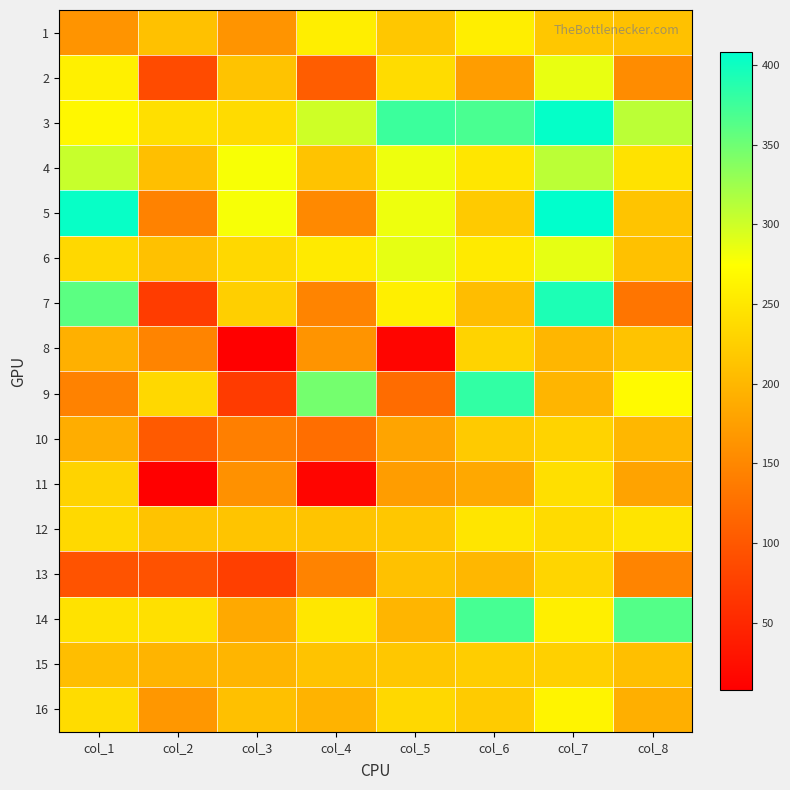

Which series has the widest spread of values?

7